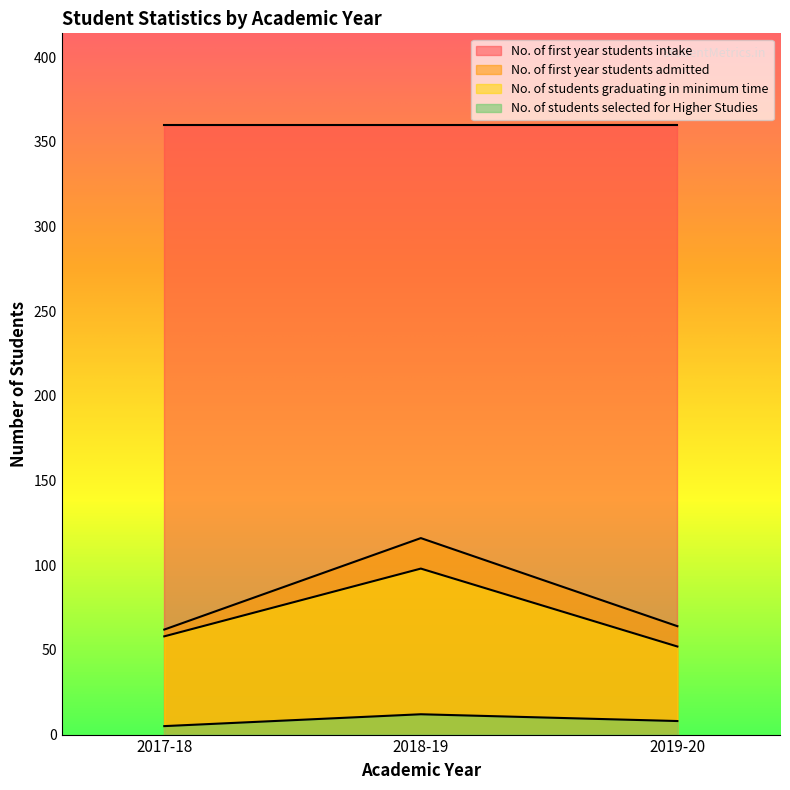

How many data points does each series have?

3